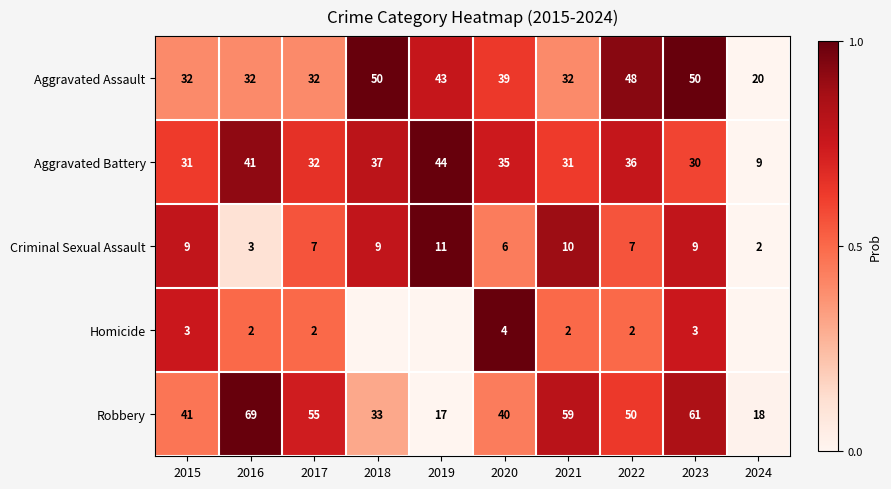

How many series are shown in this chart?

5